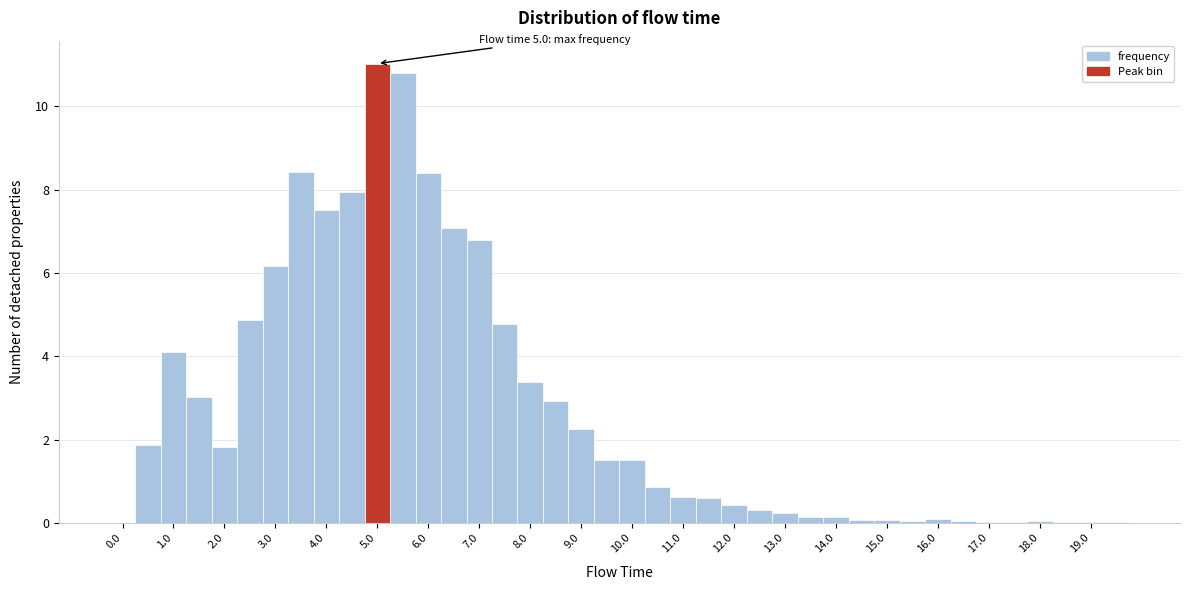

Which range on the x-axis has the tallest bar?

4.75 to 5.25